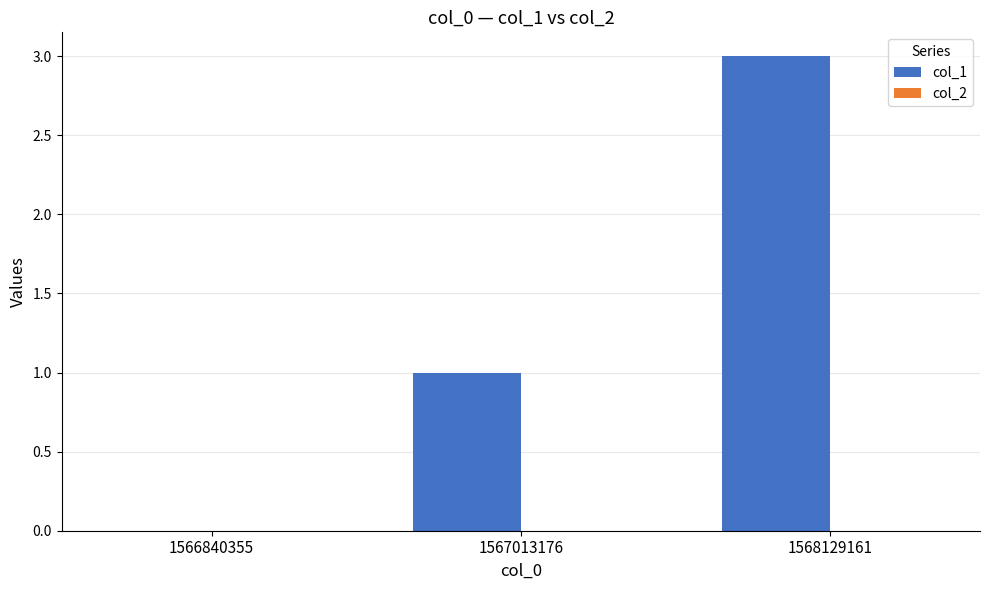

Is it true that the value at 1567013176 is 1?

True